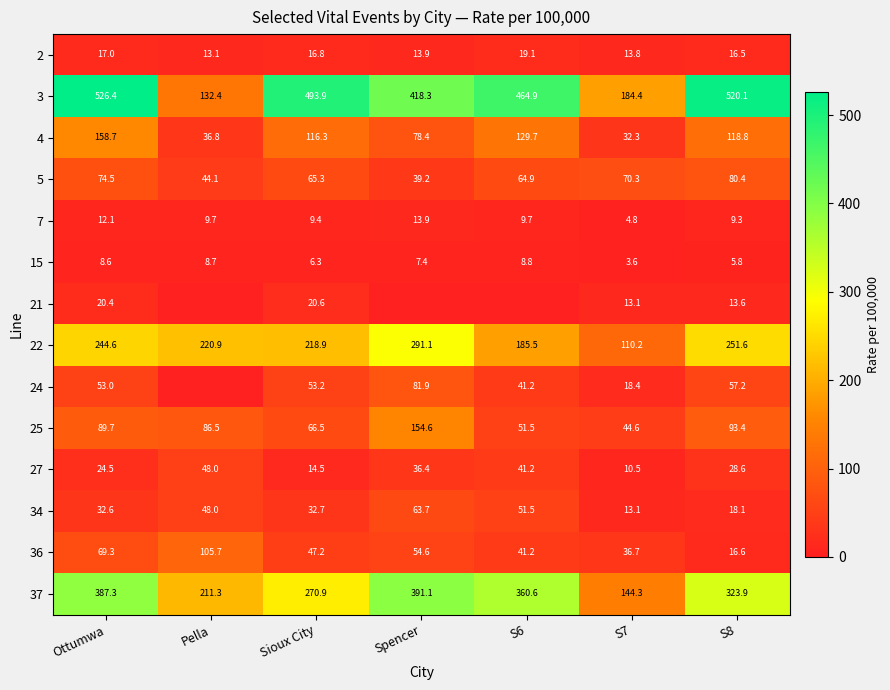

What is the sum of all 36 values?

371.3